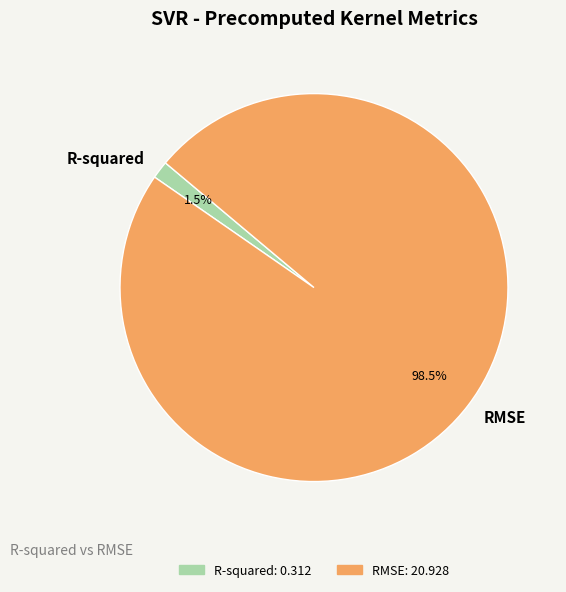

How much of the chart is everything except RMSE?

1.5%